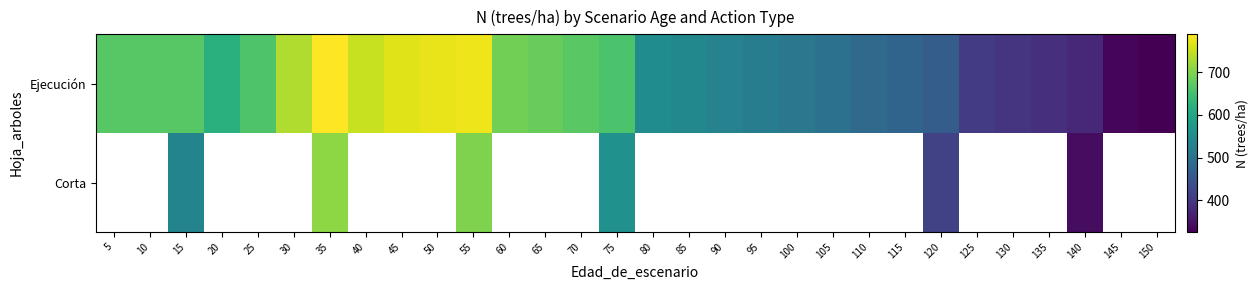

Which label corresponds to the smallest value in the chart?

150